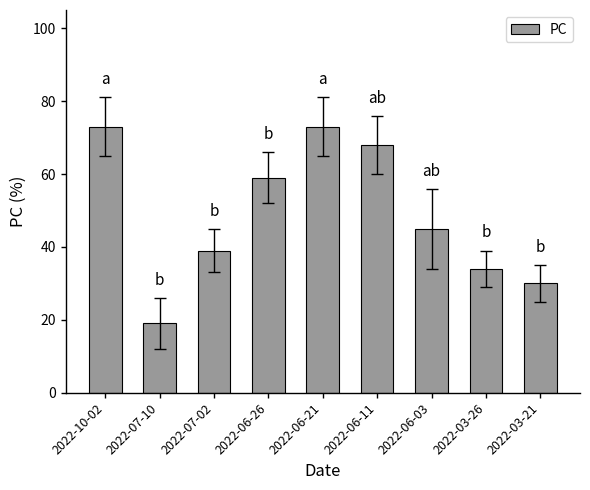

What is the change in value from 2022-07-02 to 2022-06-03?

+6